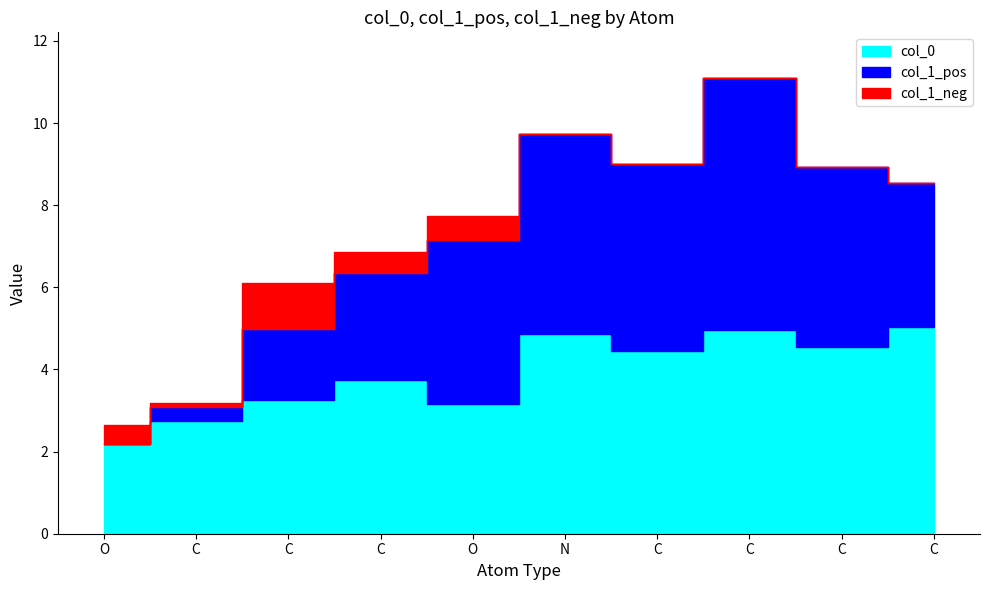

Count the number of categories in the chart.

10